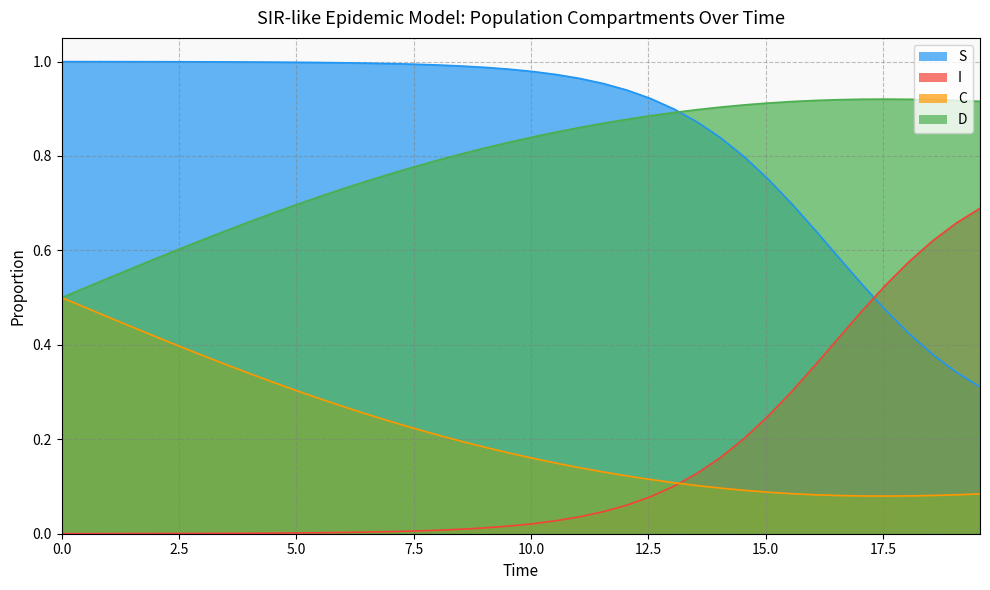

Rank the series by their maximum value, from highest to lowest.

S, D, I, C